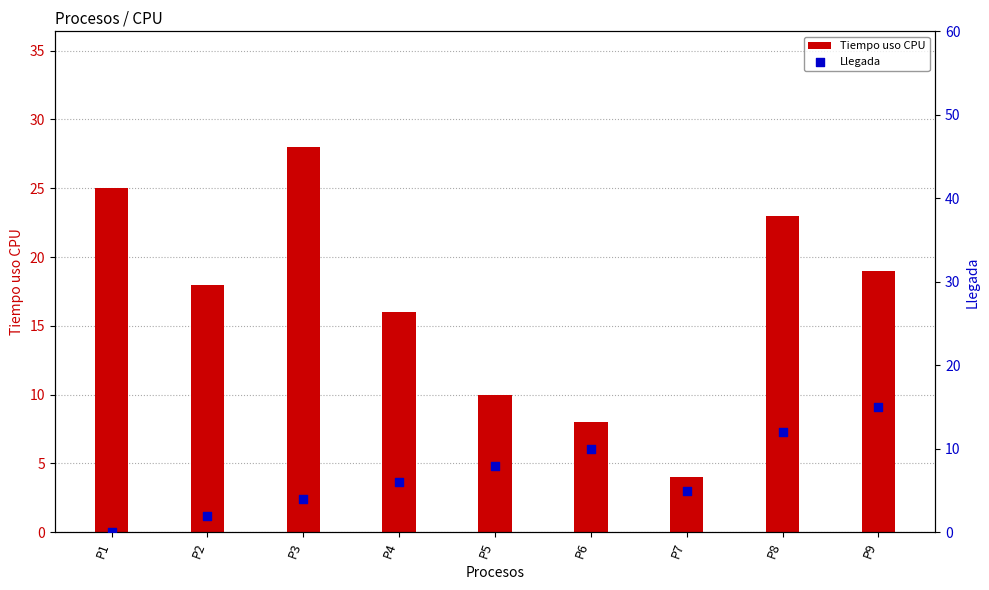

Which series has the largest Y range (max minus min)?

Tiempo uso CPU